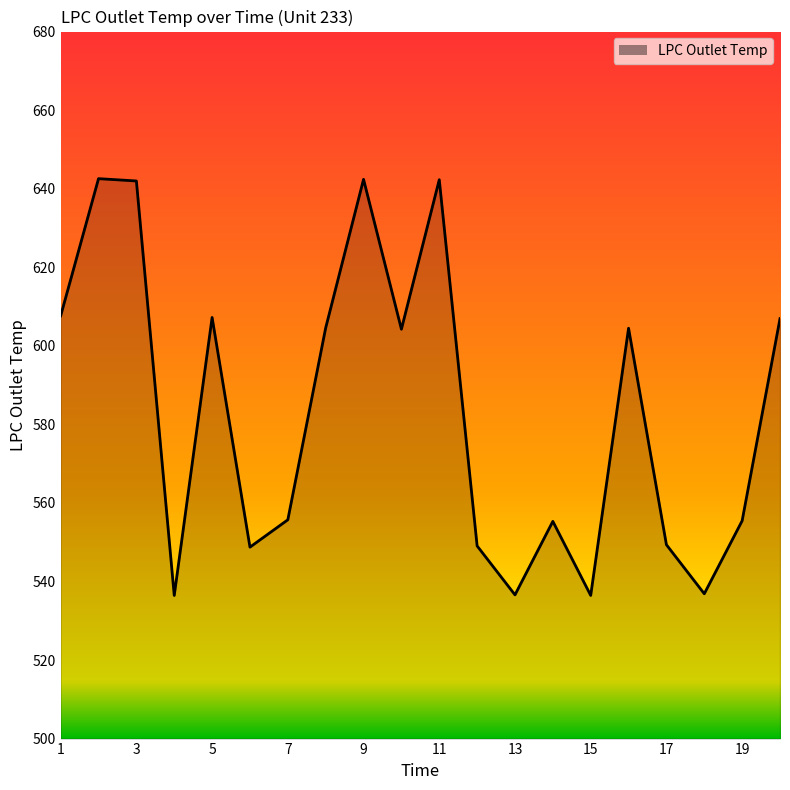

What is the minimum value shown in the chart?

536.4